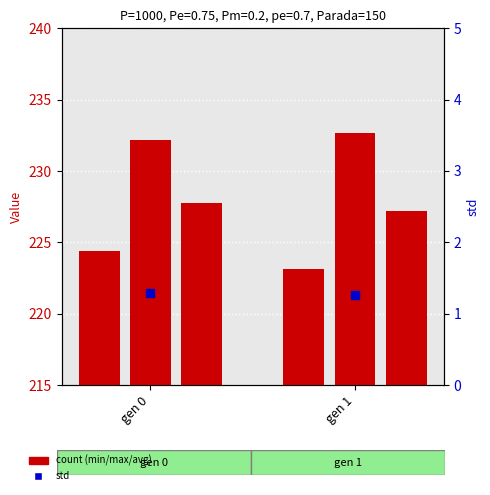

Which series contains the highest Y value?

count